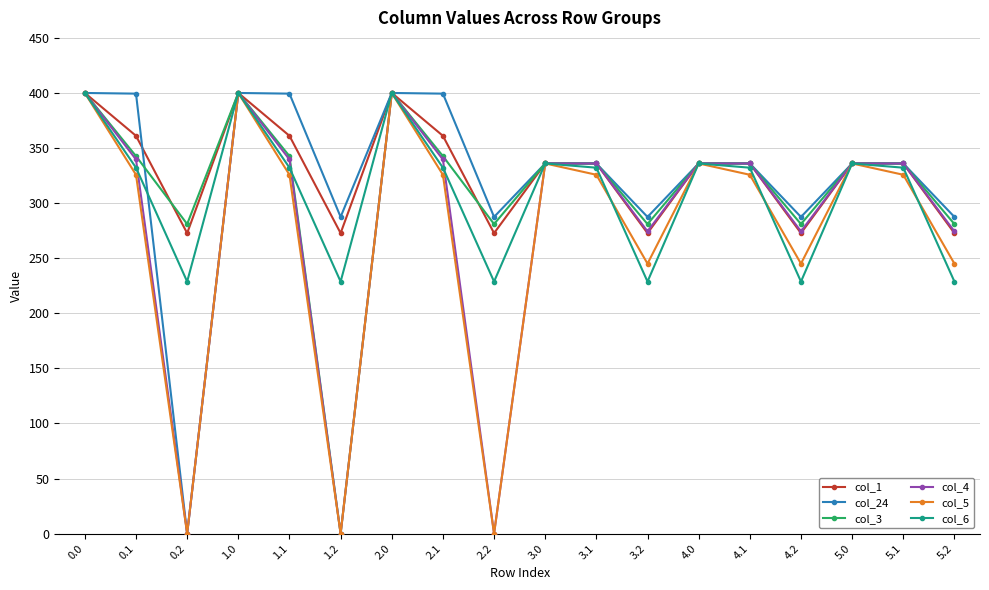

What is the lowest value of the col_1 series?

272.7